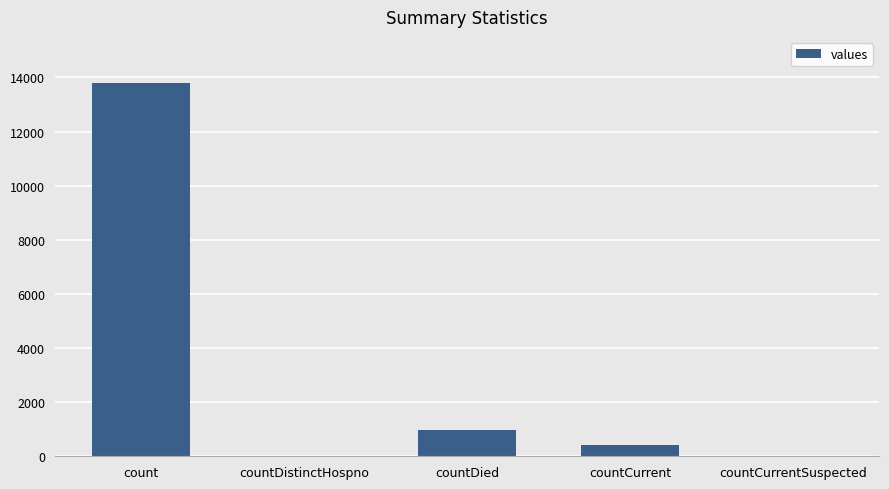

Approximately how many times larger is the value at countCurrent compared to countDied?

0.4